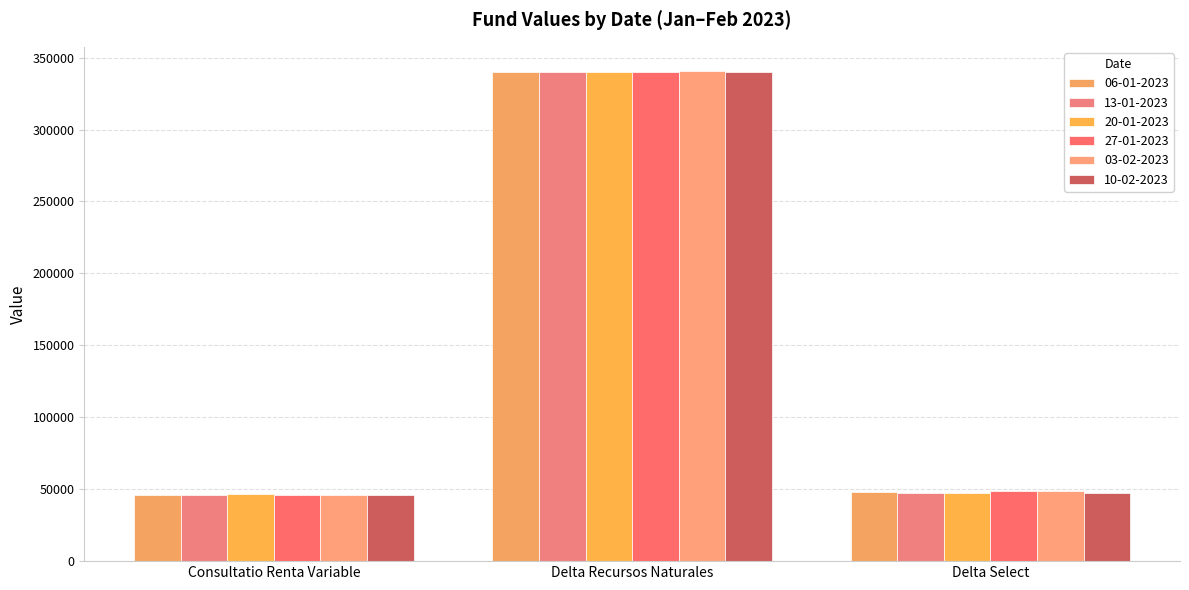

What are all the series names shown in the legend?

06-01-2023, 13-01-2023, 20-01-2023, 27-01-2023, 03-02-2023, 10-02-2023